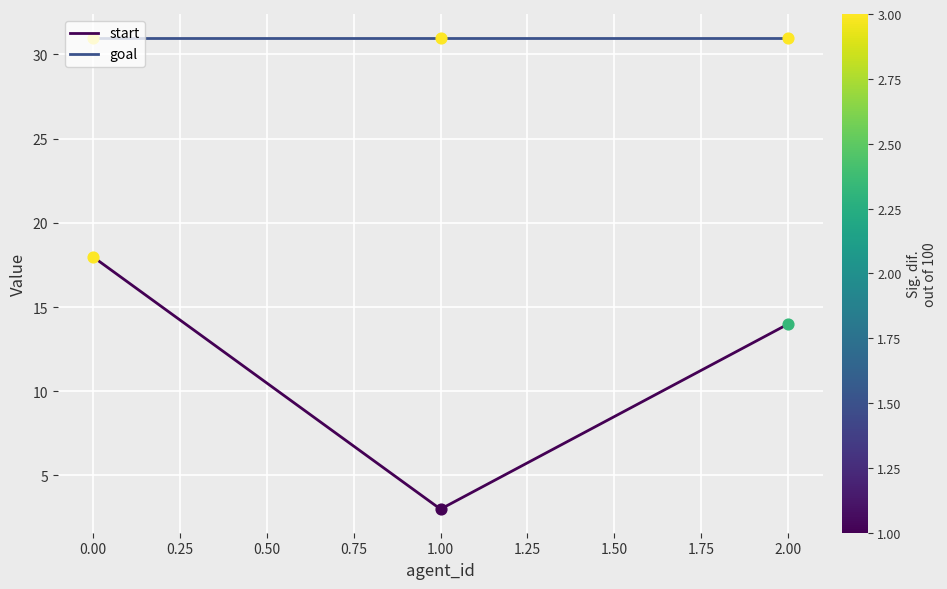

What are all the series names shown in the legend?

start, goal